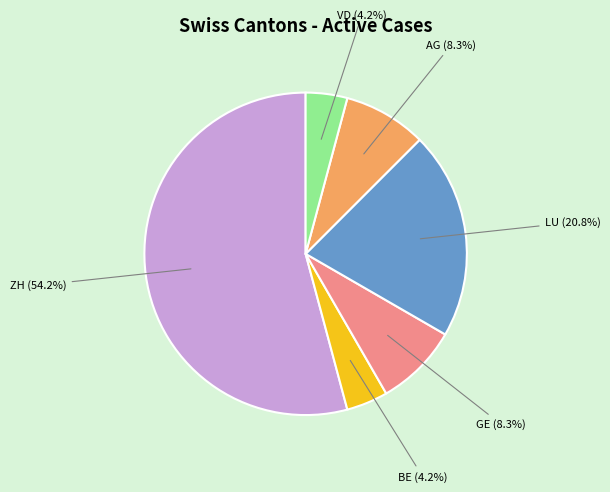

Which category has the biggest portion of the pie?

ZH